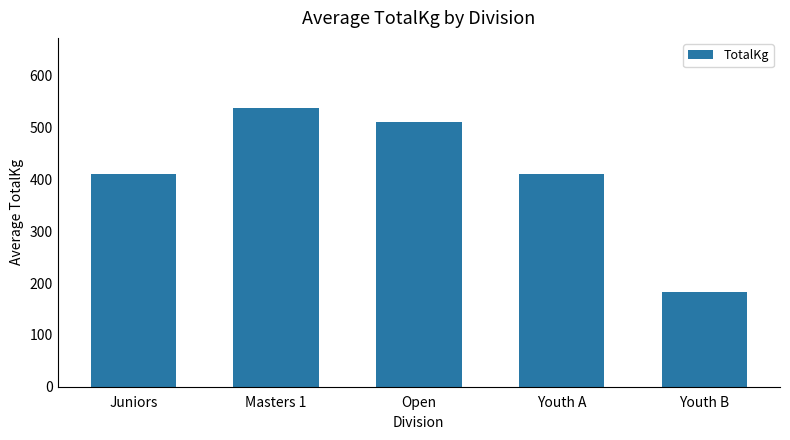

What is the change in value from Juniors to Youth B?

-227.2